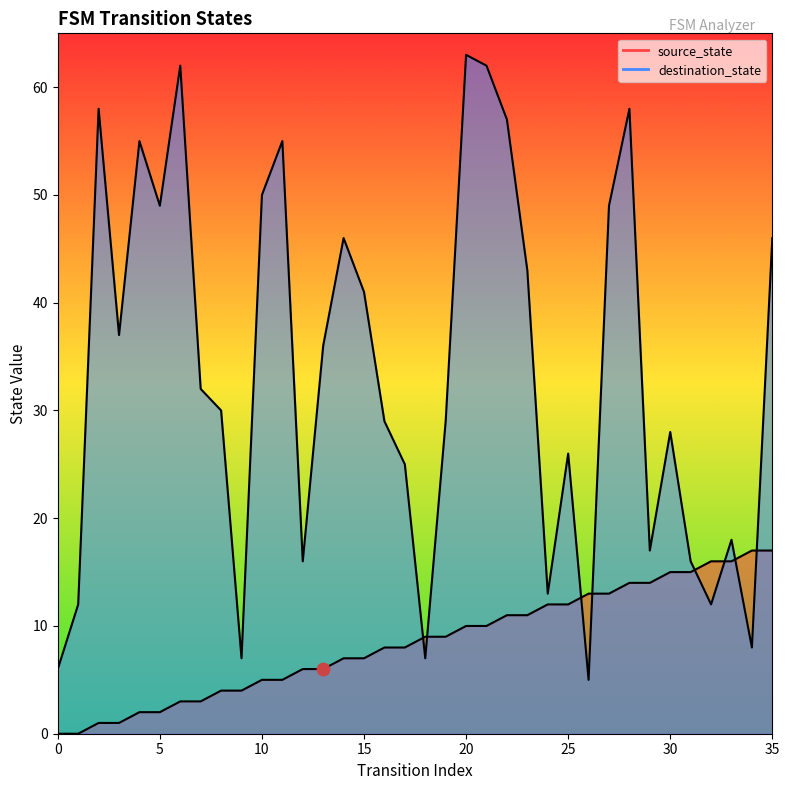

Which series has the largest total across all categories?

destination_state